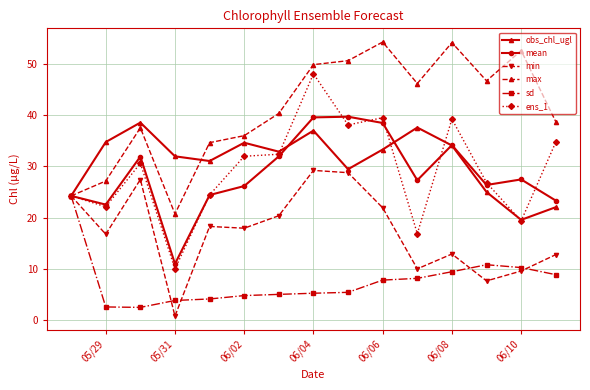

True or false: min has more than 2 interior local peaks.

True